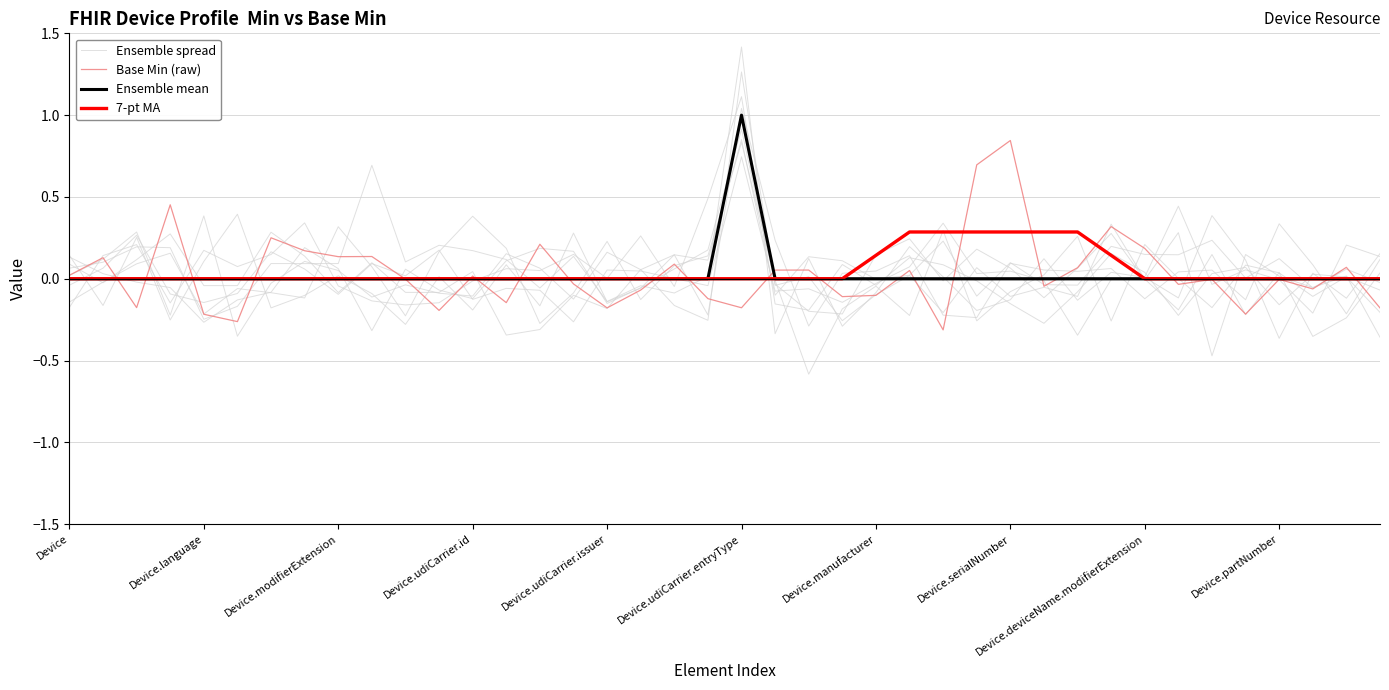

After their last crossing, which series has the higher values: Base Min (raw) or Ensemble spread?

Ensemble spread